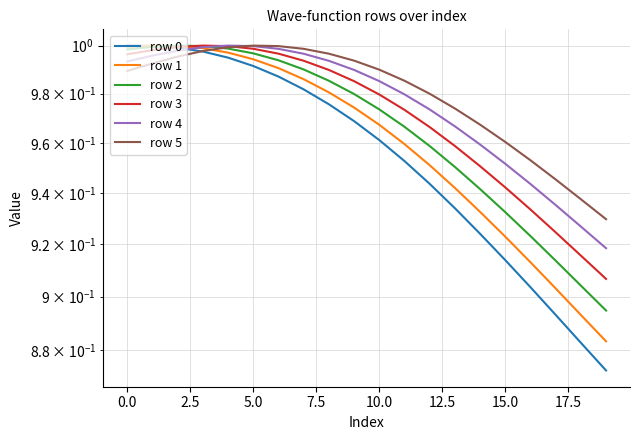

Which series changed the most between 12.5 and 18?

row 0